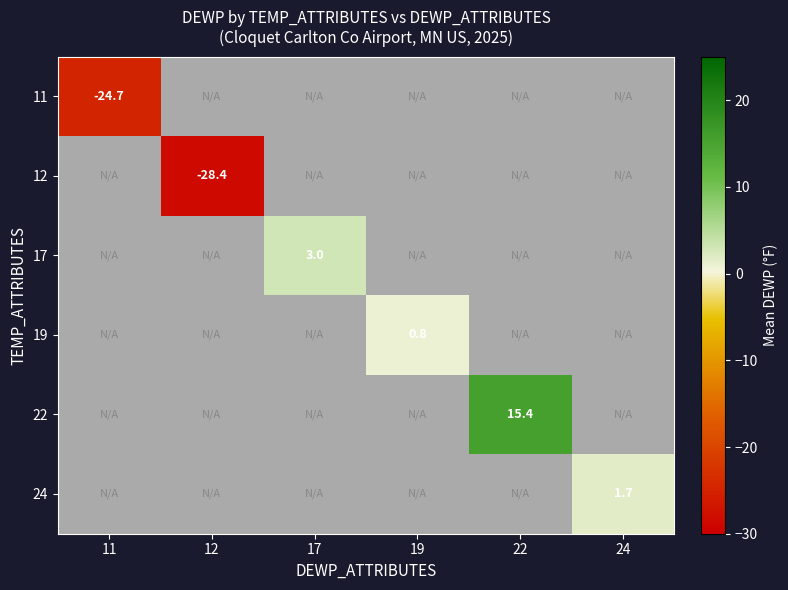

Between 17 and 22, which is larger?

22